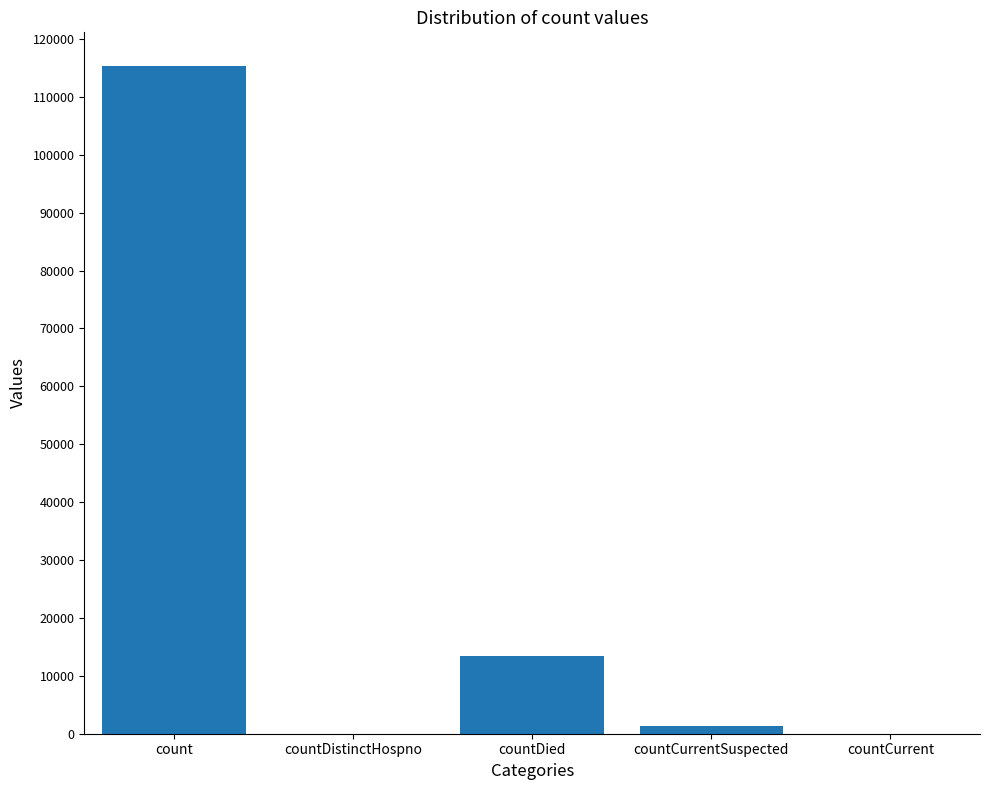

The chart shows a value of 2682 at countDied. True or false?

False